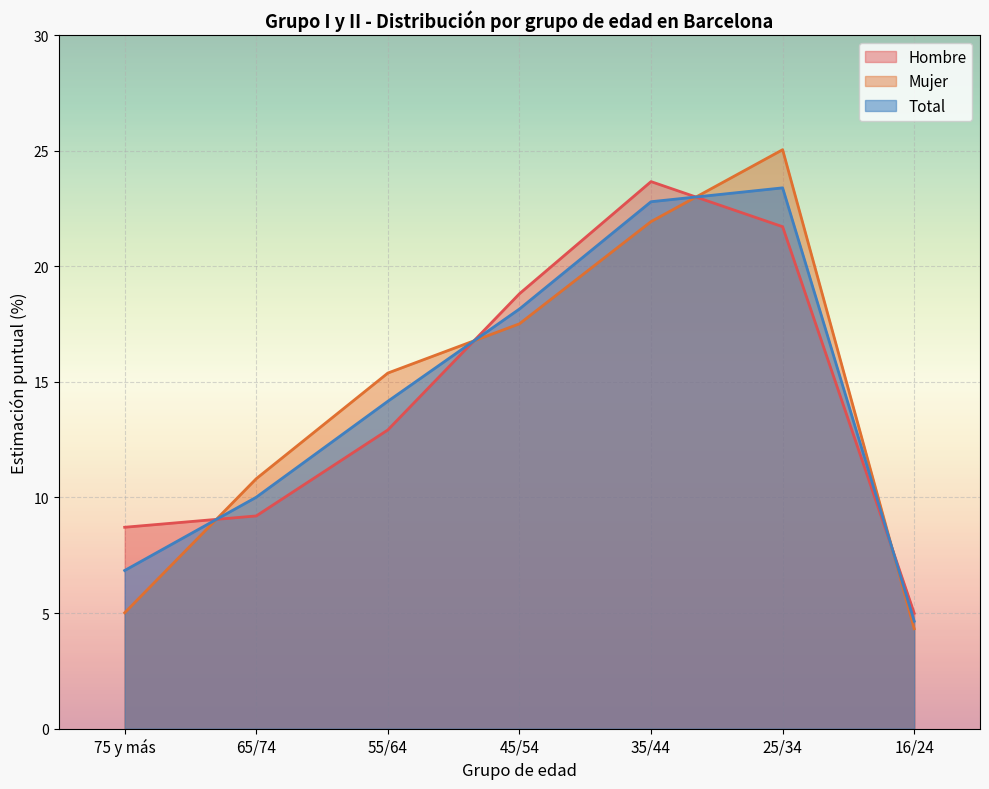

Reading right to left, what are all the values shown in this chart?

Hombre N (estimada): 16/24=5.0	25/34=21.7	35/44=23.7	45/54=18.8	55/64=12.9	65/74=9.2	75 y más=8.7
Hombre Estimación (%): 16/24=4.7	25/34=23.4	35/44=22.8	45/54=18.1	55/64=14.2	65/74=10.0	75 y más=6.8
Mujer N (estimada): 16/24=4.3	25/34=25.0	35/44=21.9	45/54=17.5	55/64=15.4	65/74=10.8	75 y más=5.0